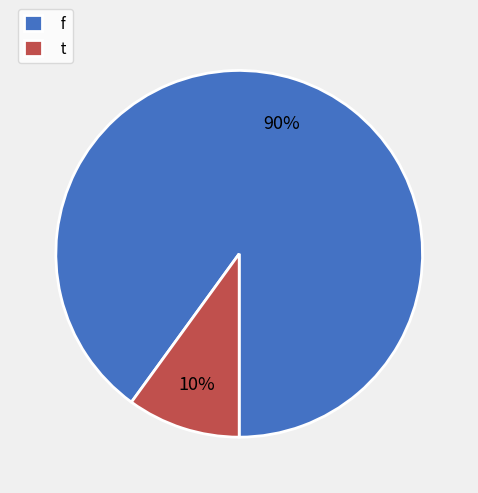

Combined, do f and t account for over 50%?

Yes